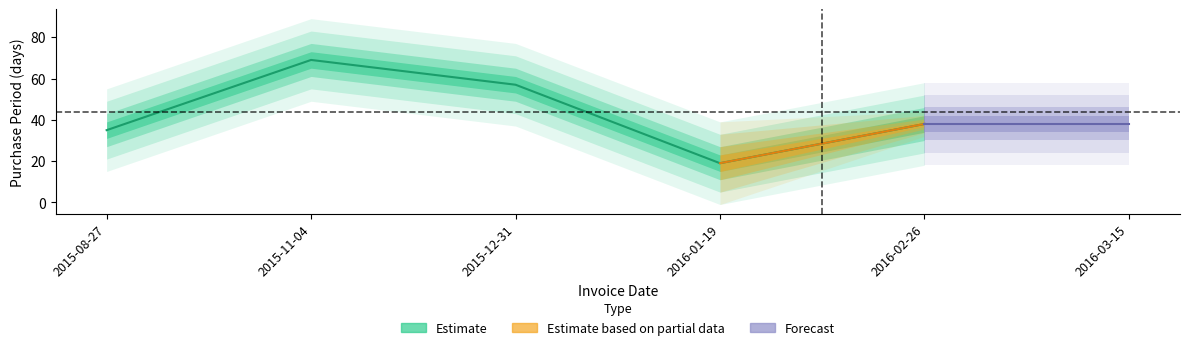

How many interior local valleys (lower than both neighbors) does the data have?

1